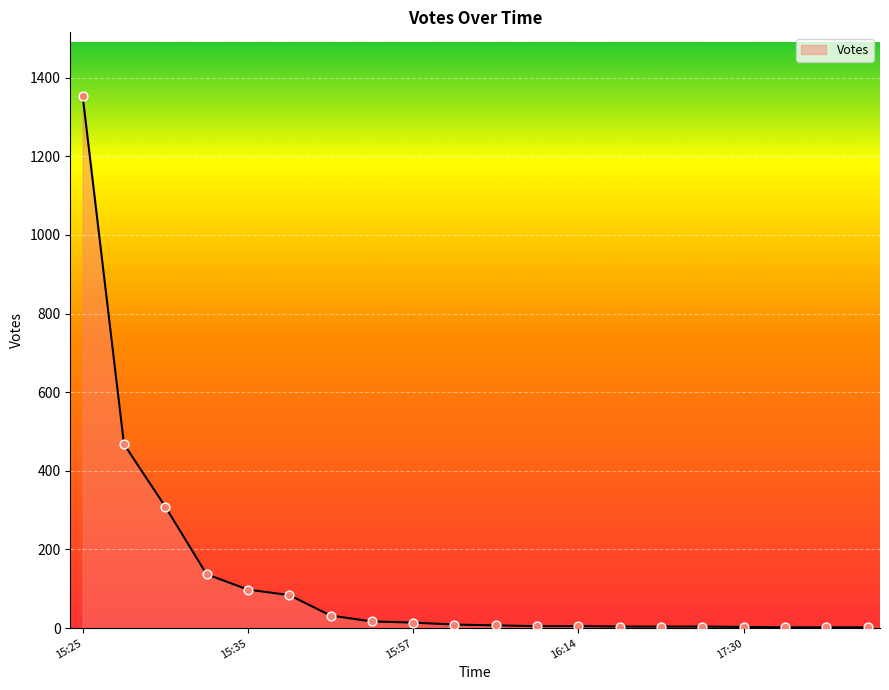

What is the maximum value shown in the chart?

1353